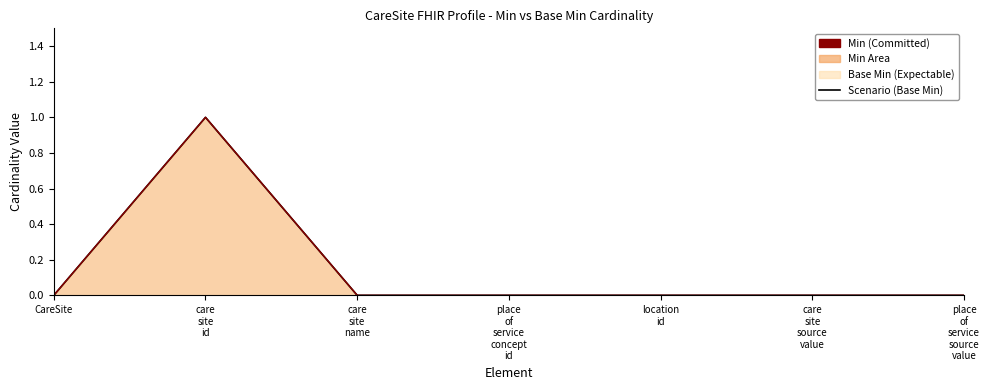

How many data points in Scenario (Base Min) are above 0?

1